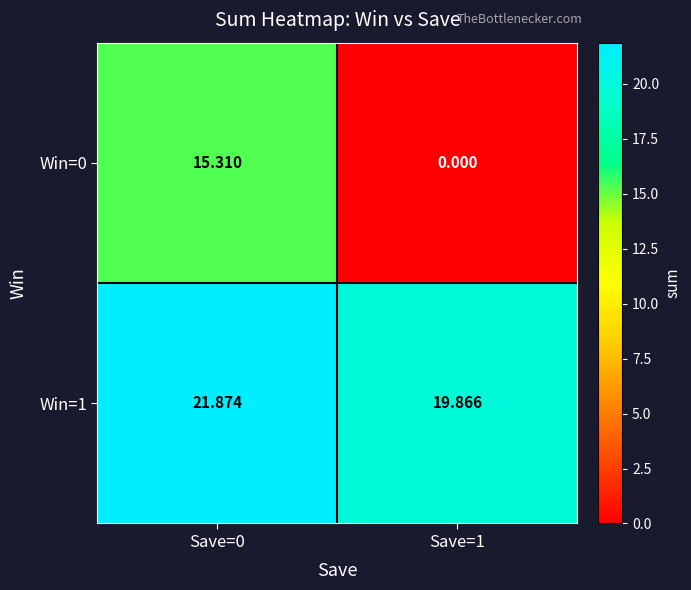

List the series in order of their overall mean, highest first.

Win=1, Win=0